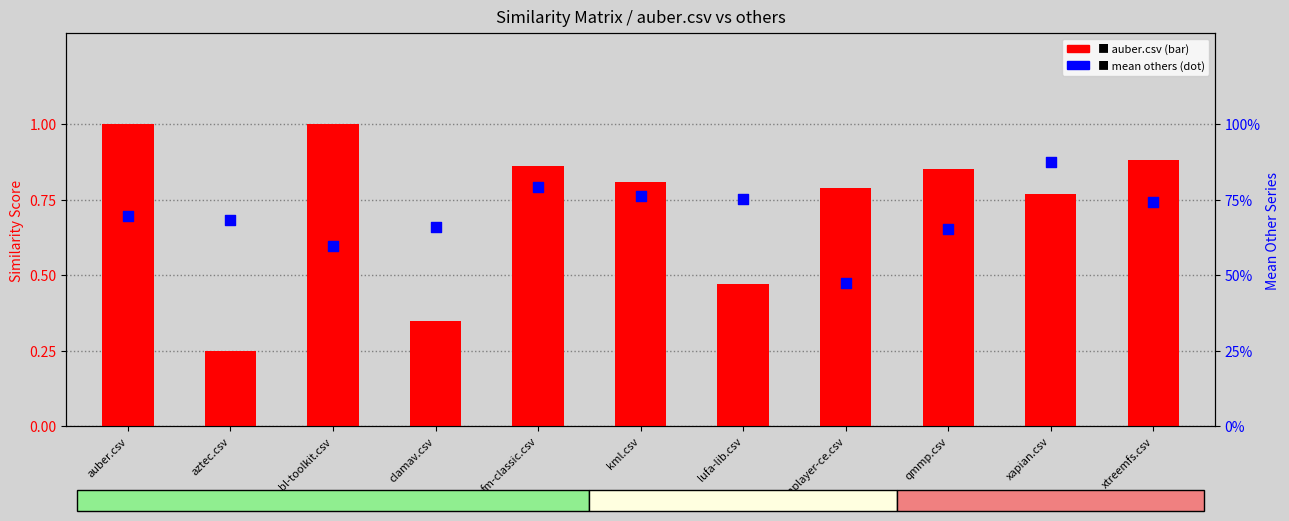

Which series has the widest spread of Y values?

auber.csv